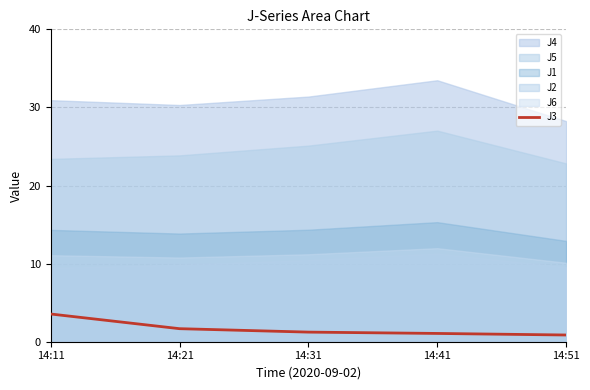

What is the minimum value for J3?

0.9